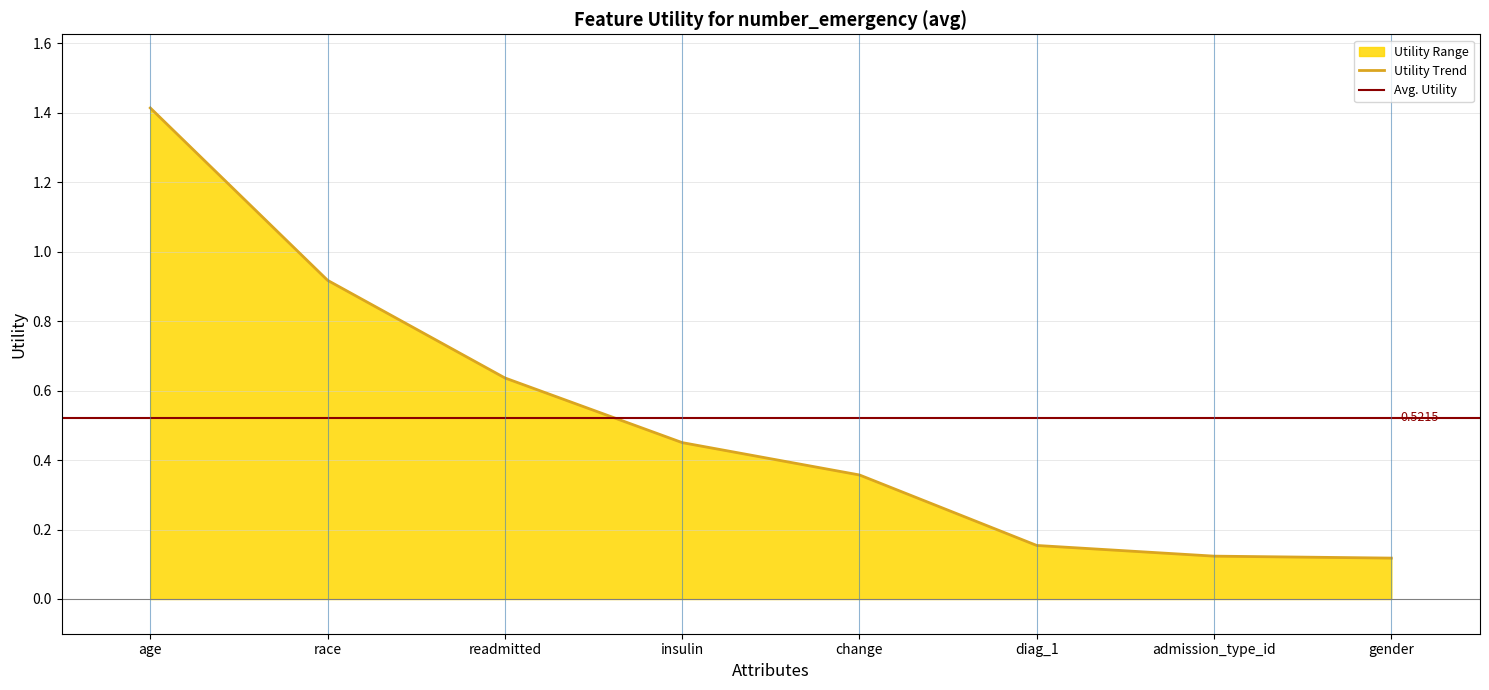

Which label corresponds to the largest value in the chart?

age